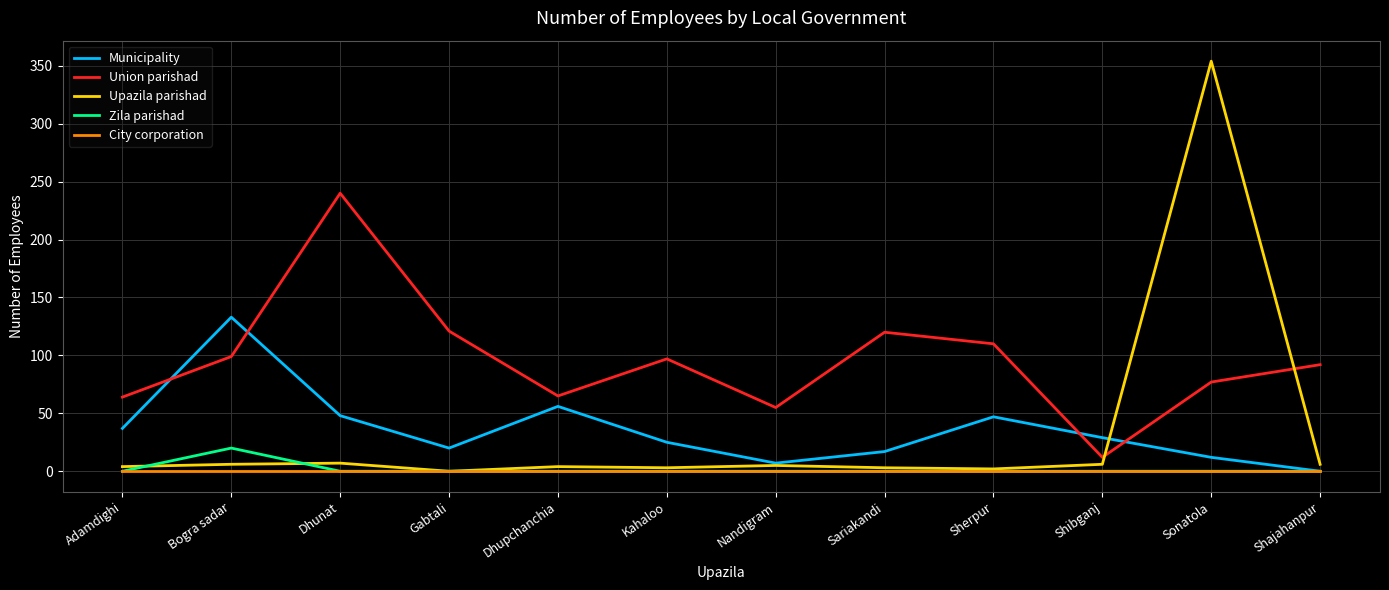

What are all the series names shown in the legend?

Municipality, Union parishad, Upazila parishad, Zila parishad, City corporation